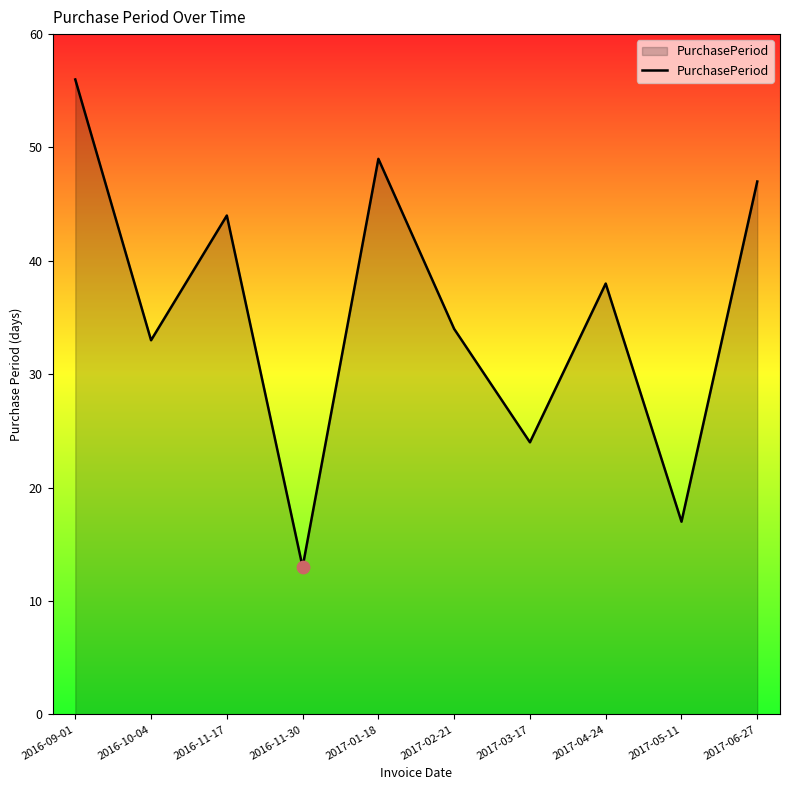

Which has a higher value, 2016-11-17 or 2017-02-21?

2016-11-17